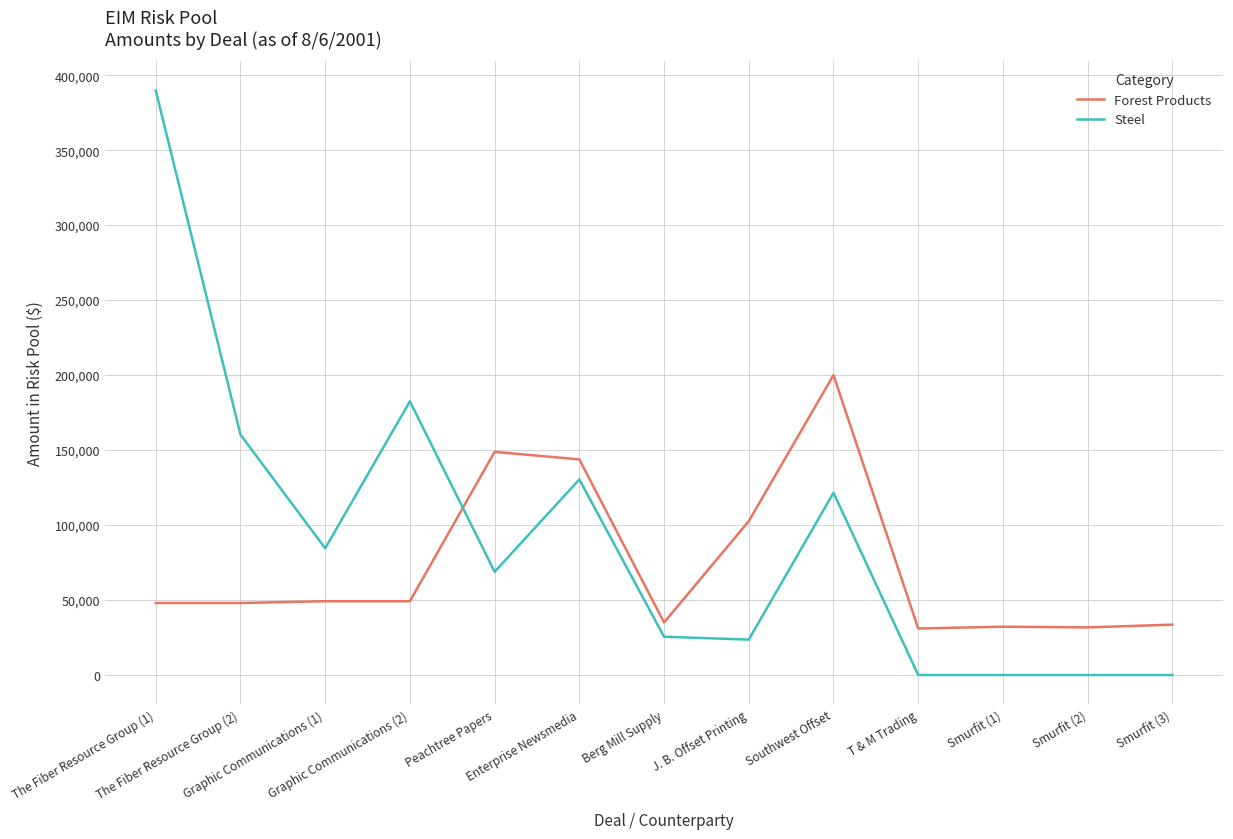

True or false: Forest Products and Steel intersect in this chart.

True